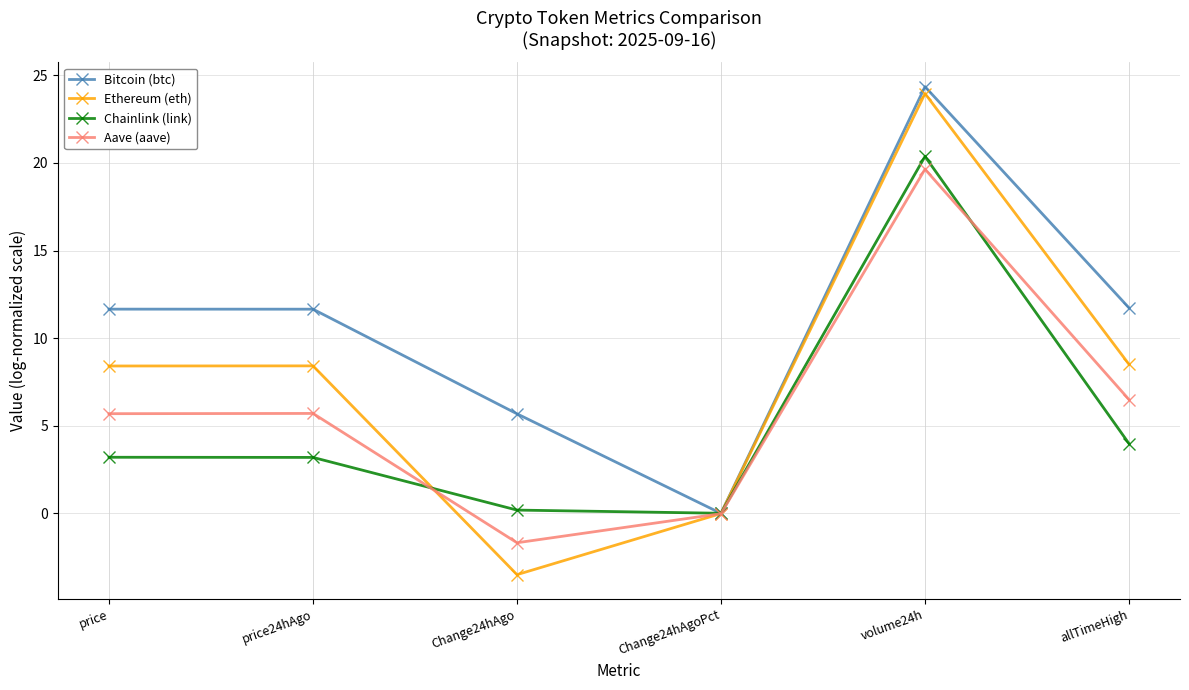

Where is the first local minimum for Aave (aave)?

Change24hAgo